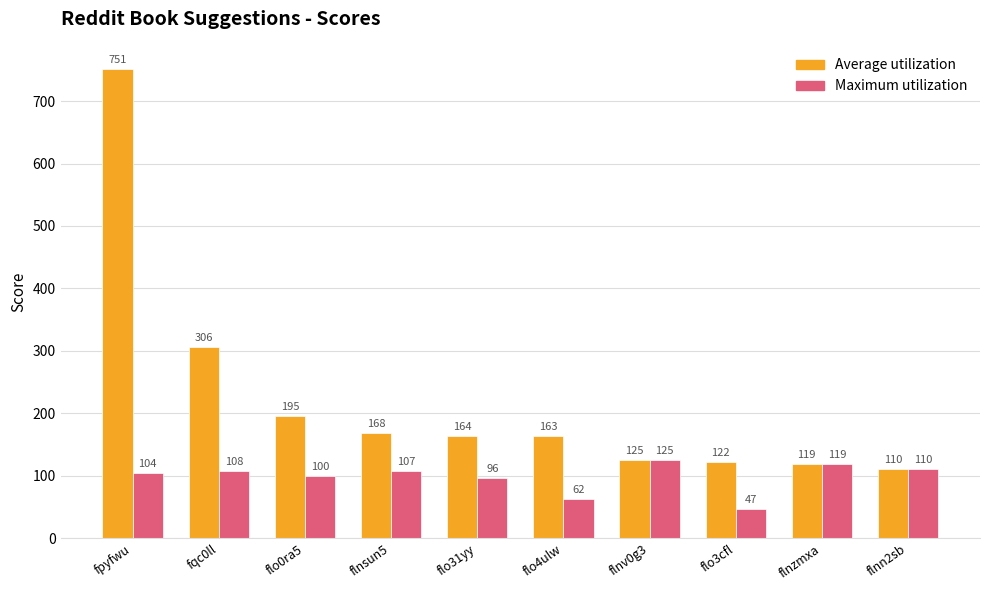

What is the label of the 9th bar from the right?

fqc0ll